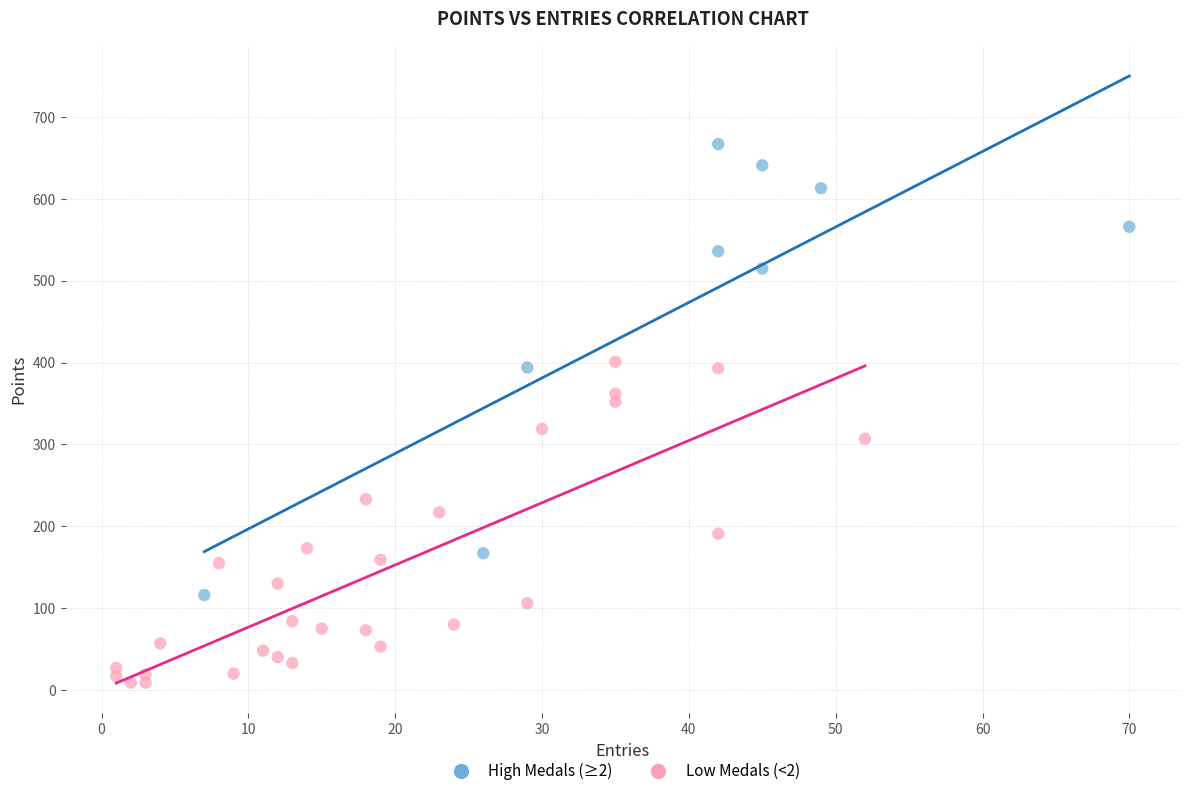

Which series contains the lowest Y value?

Low Medals (<2)